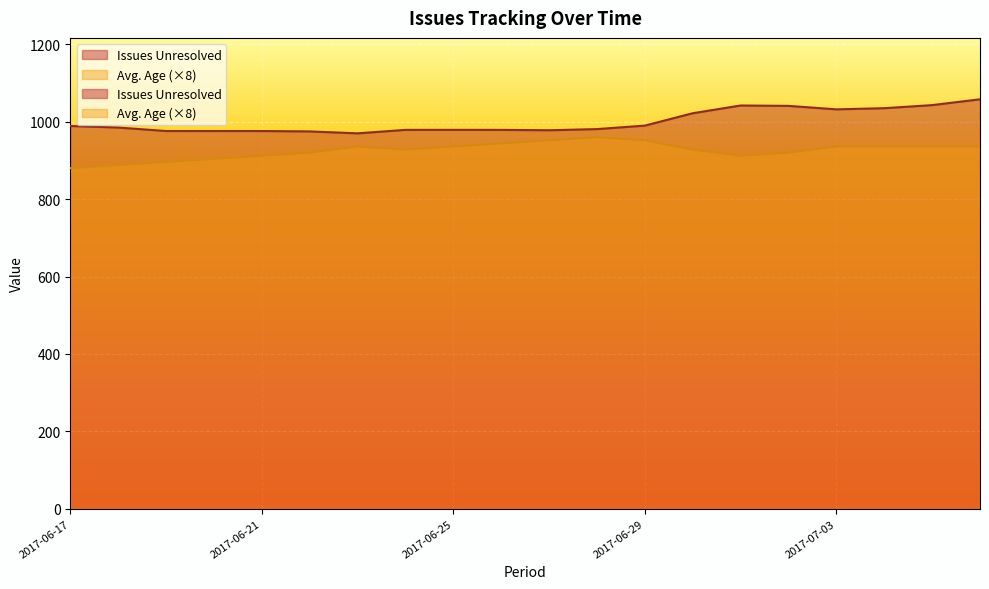

Where is the first local maximum for Avg. Age?

2017-06-23